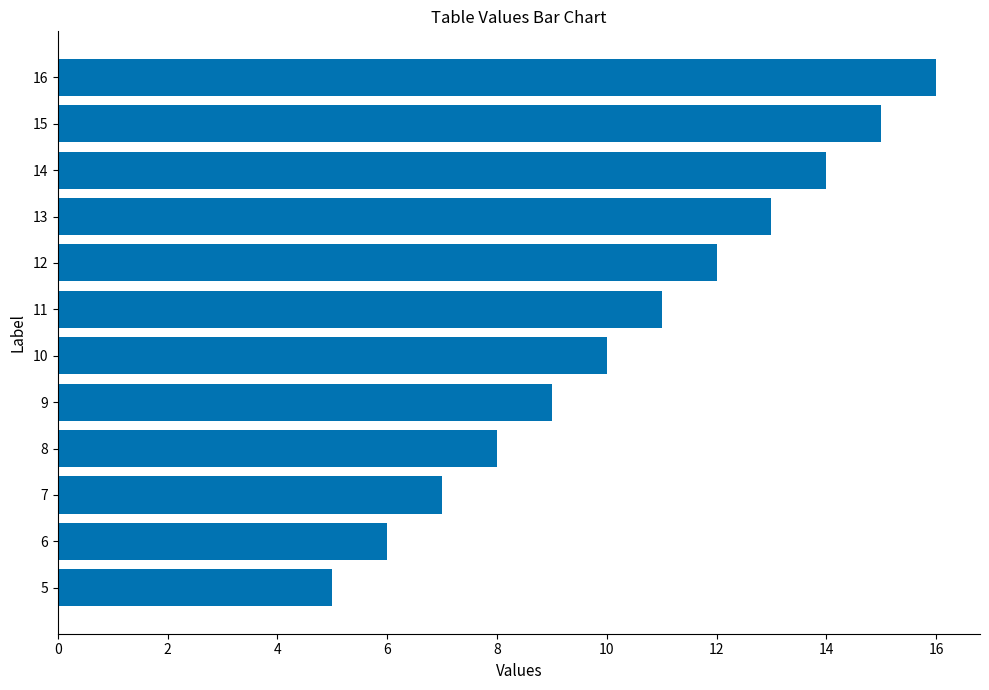

How many values are below 11?

6